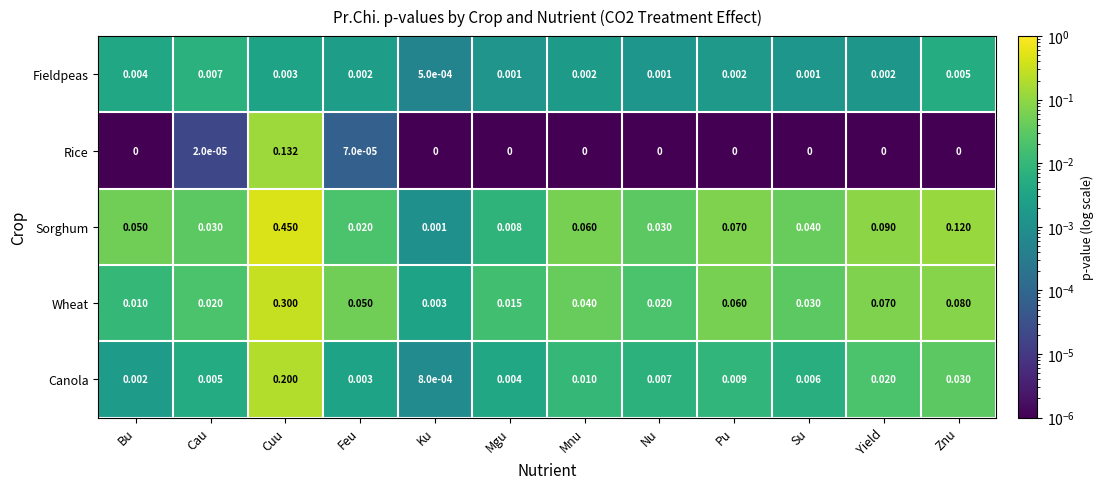

At which category is the sum across all series the highest?

Cuu